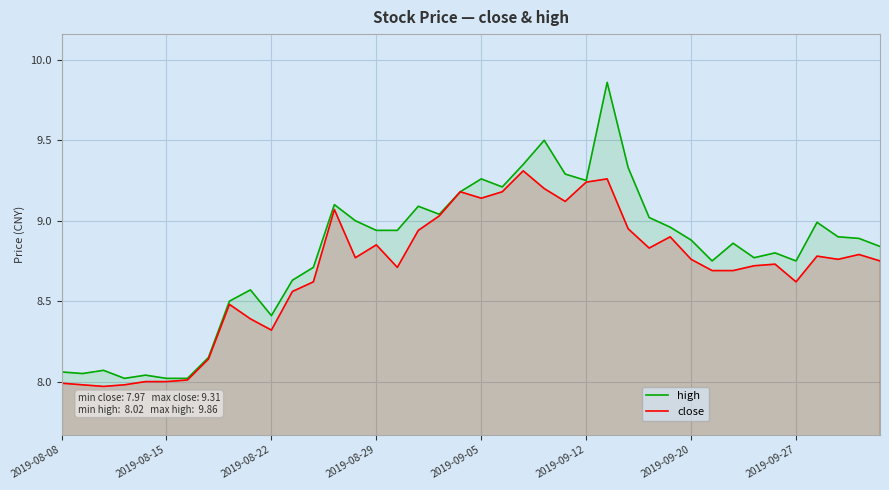

Which has a higher value, 27 or 28?

27